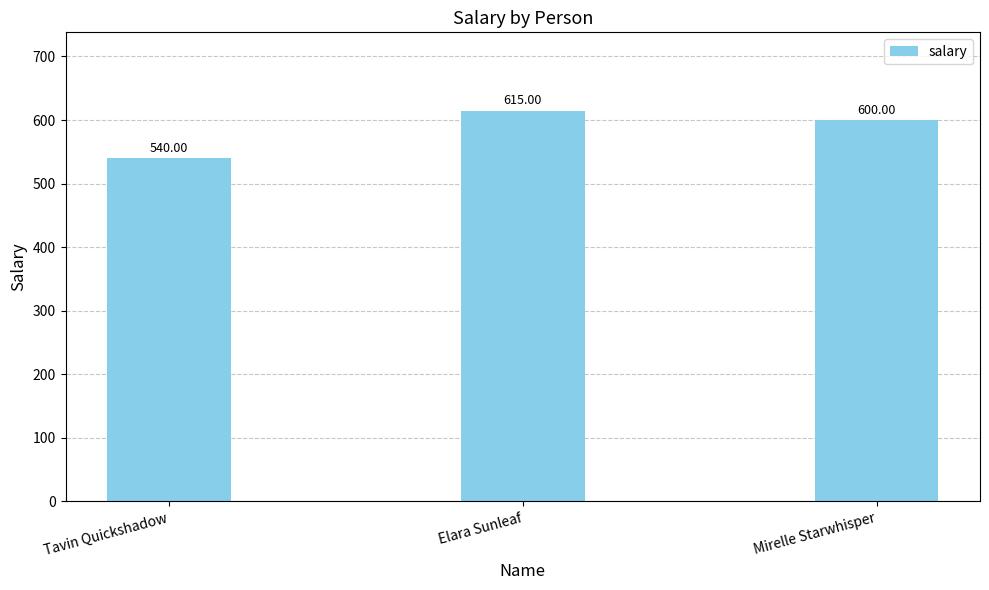

What is the approximate value at Tavin Quickshadow, to the nearest 10?

540